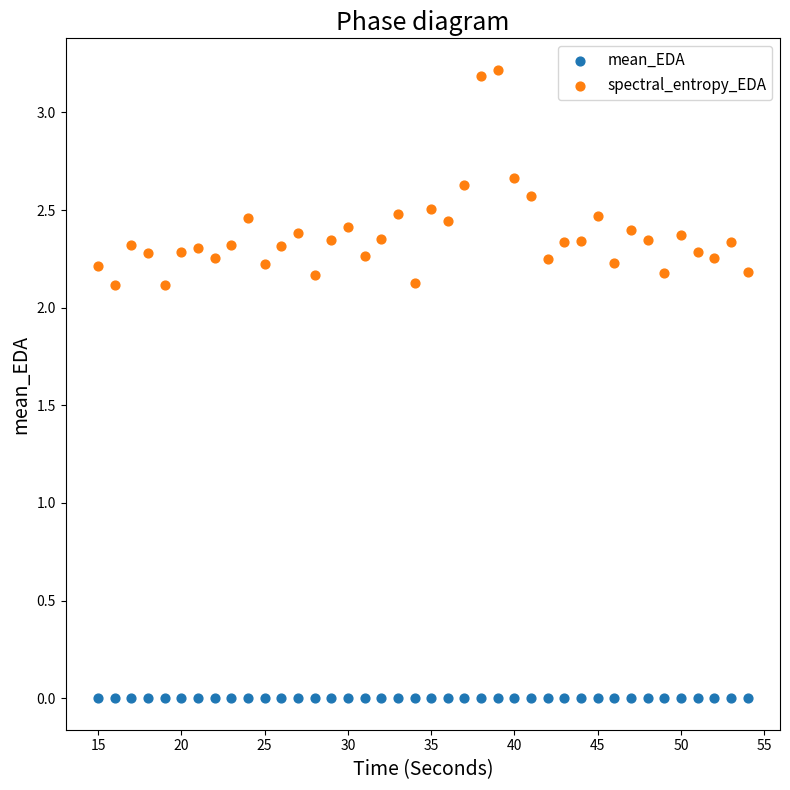

Which series reaches the minimum Y coordinate?

mean_EDA